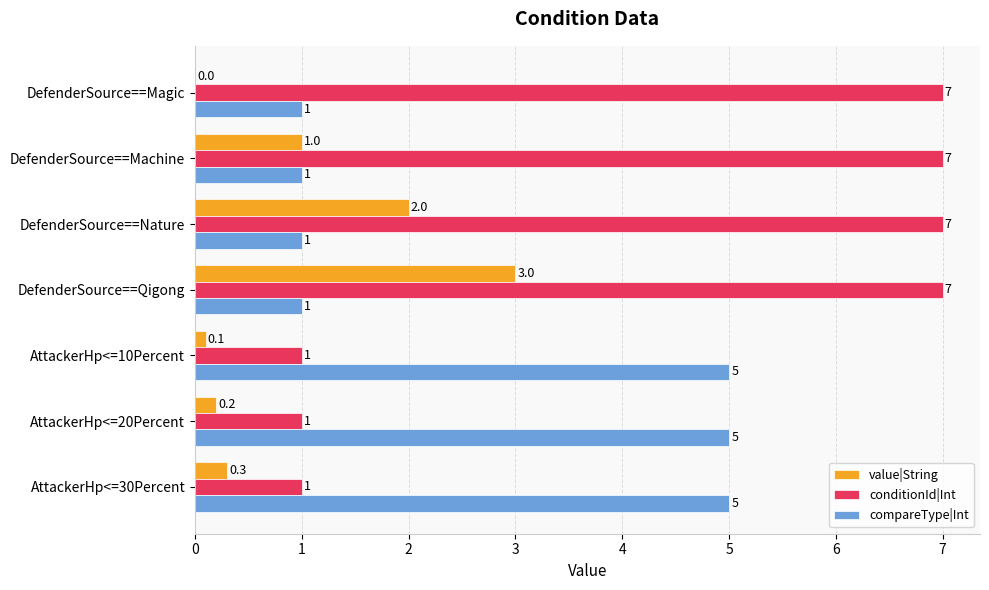

Between DefenderSource==Nature and DefenderSource==Qigong, which series saw the biggest shift?

value|String